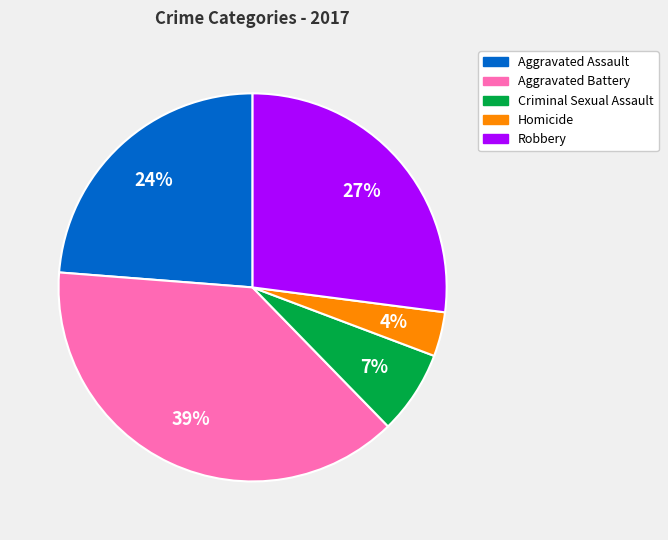

Approximately how many times larger is the value at Robbery compared to Aggravated Assault?

1.1